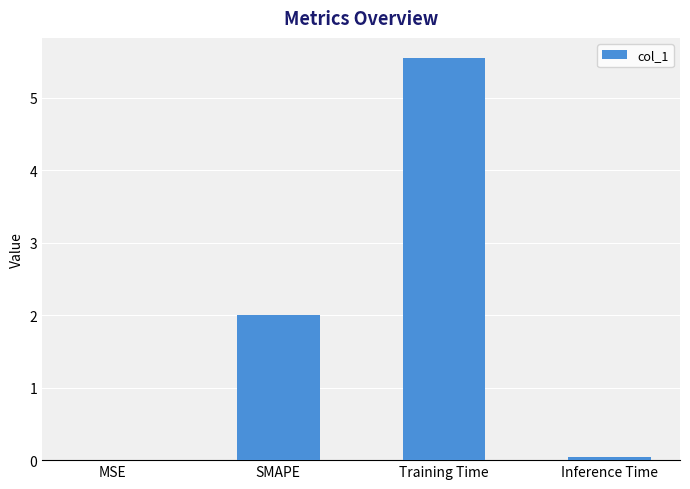

Count the number of data series in this chart.

1